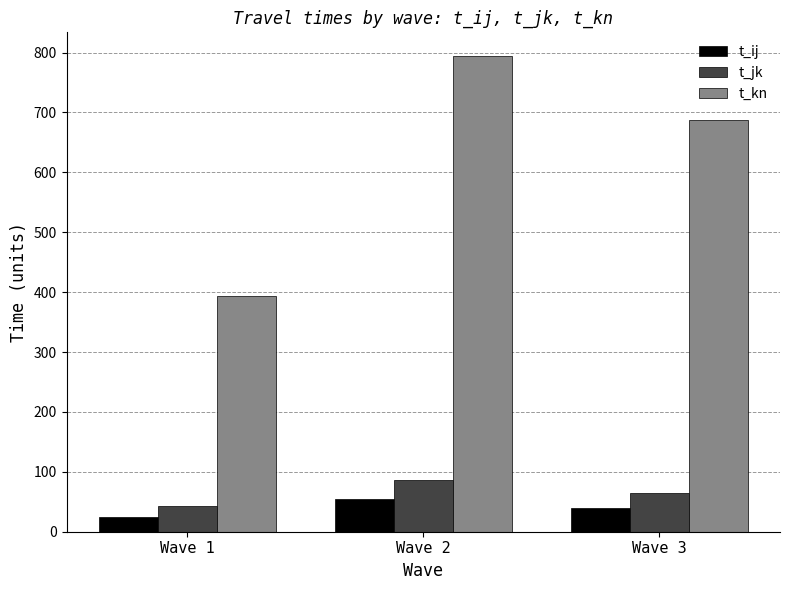

Is the value of t_kn at Wave 2 greater than the value of t_ij at Wave 2?

Yes